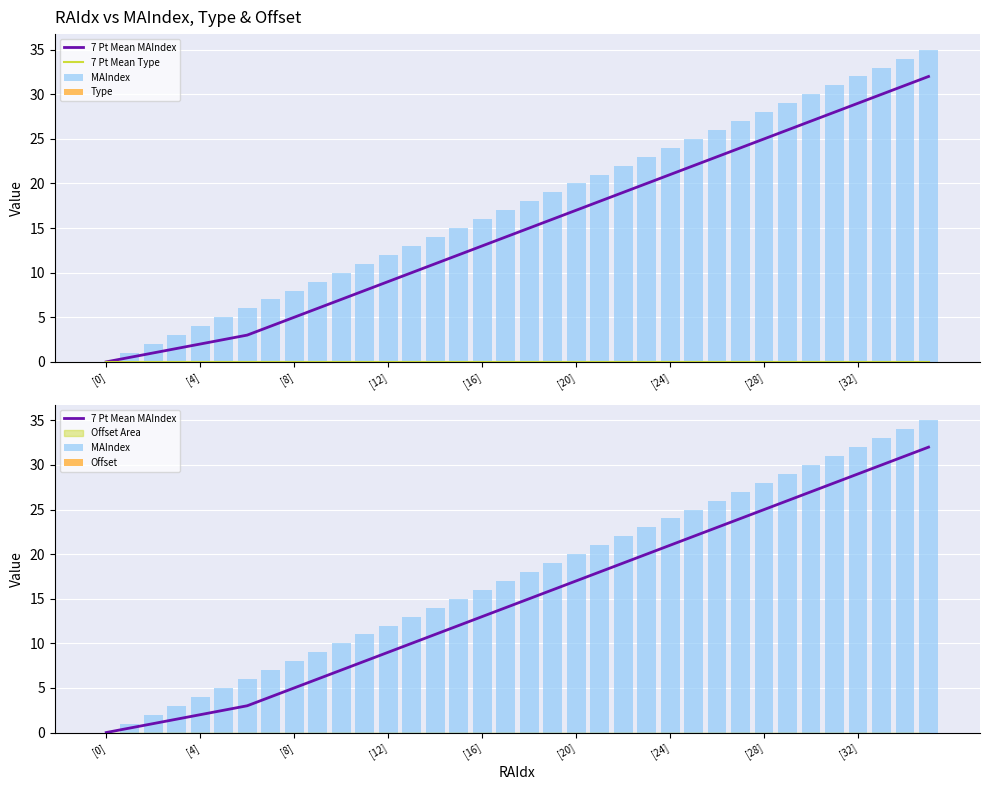

What is the label of the 33rd bar from the left?

[32]